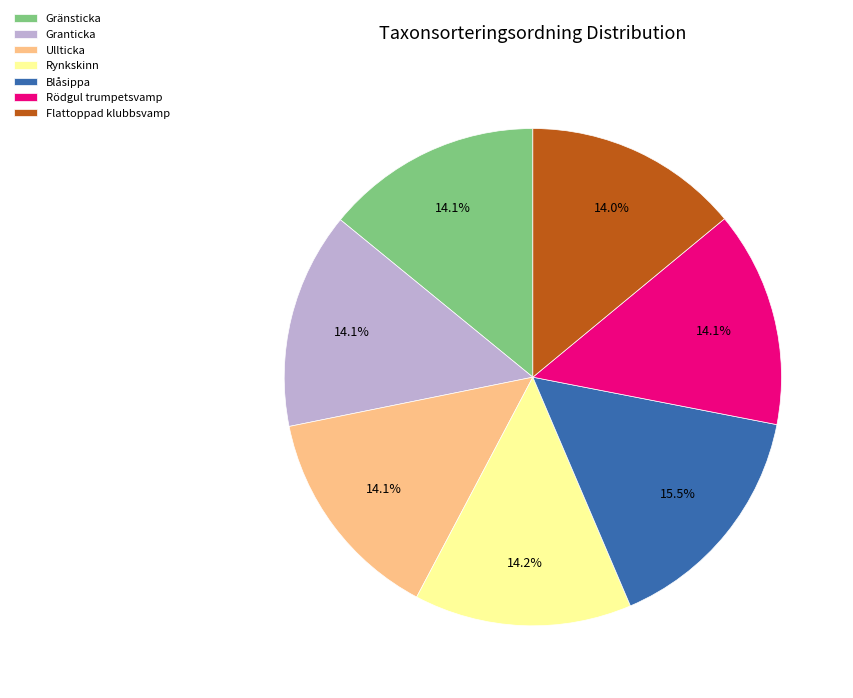

Combined, do Ullticka and Flattoppad klubbsvamp account for over 50%?

No